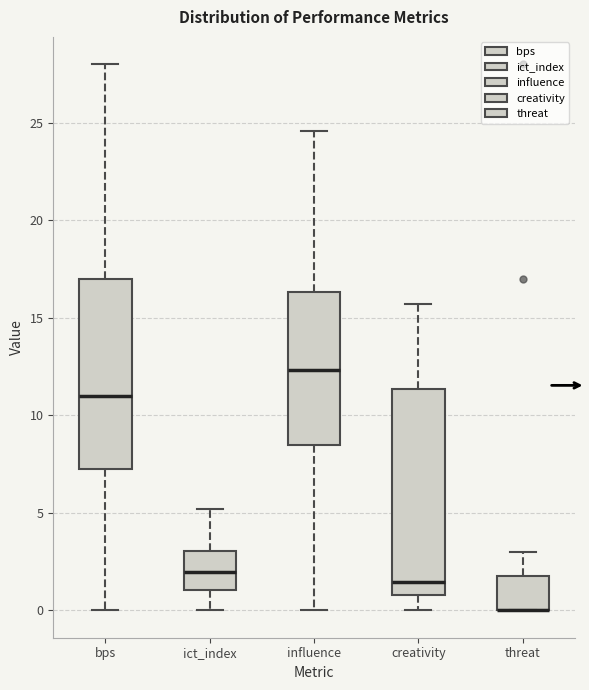

Reading left to right, read every box against the y-axis: the position of its median line, the range the box covers, and the ends of its whiskers. The values are not printed on the chart, so give them approximately, as read against the axis.

bps: median 11.0, box 7.5 to 17.0, whiskers 0.0 to 28.0
ict_index: median 2.0, box 1.0 to 3.0, whiskers 0.0 to 5.0
influence: median 12.5, box 8.5 to 16.5, whiskers 0.0 to 24.5
creativity: median 1.5, box 1.0 to 11.5, whiskers 0.0 to 15.5
threat: median 0.0 (drawn on the box's lower edge), box 0.0 to 2.0, whiskers 0.0 to 3.0